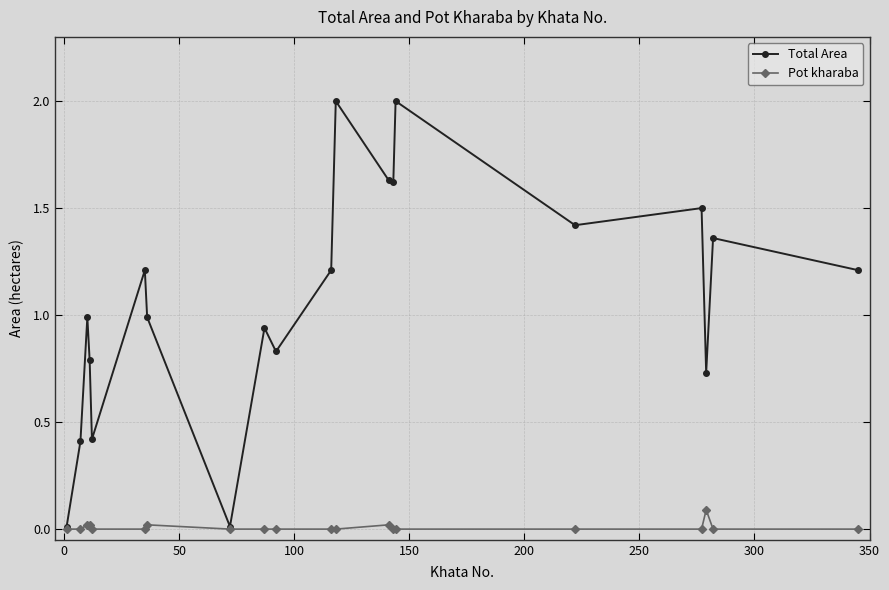

What is the maximum value shown in the chart?

2.0